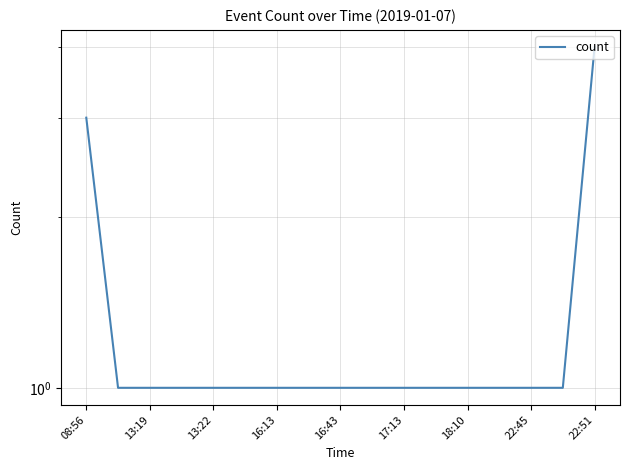

What is the value of the 5th point from the left?

1